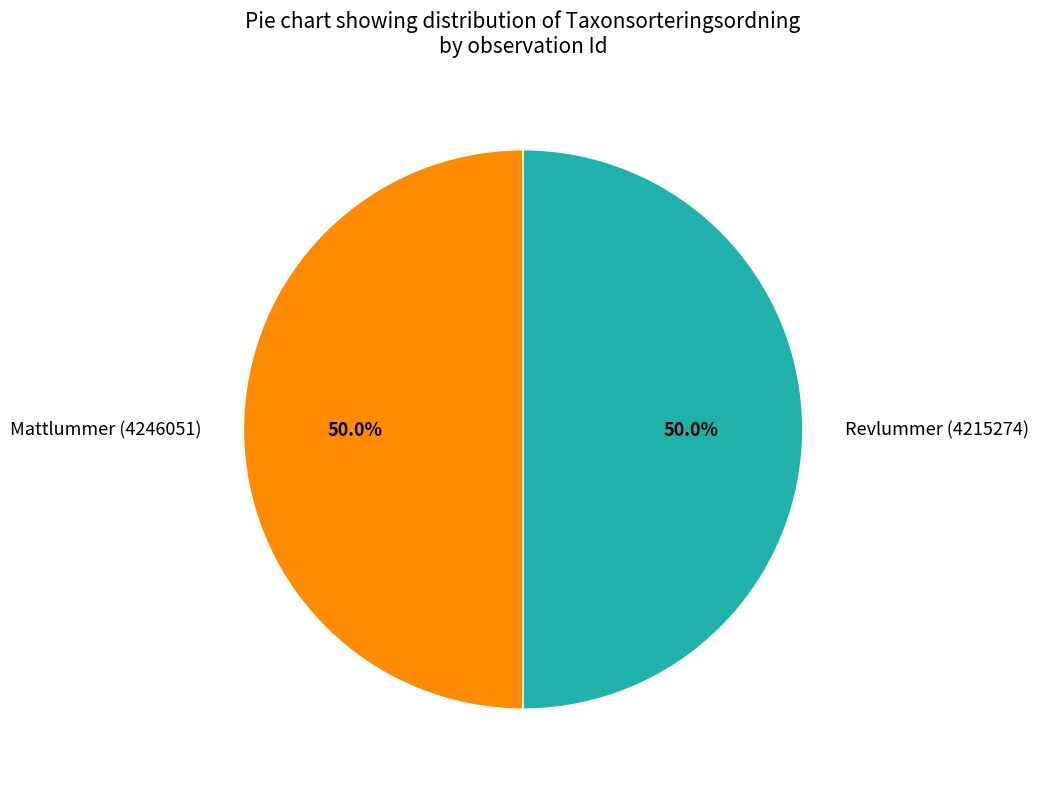

True or false: Revlummer (4215274) accounts for 50% of the total.

True